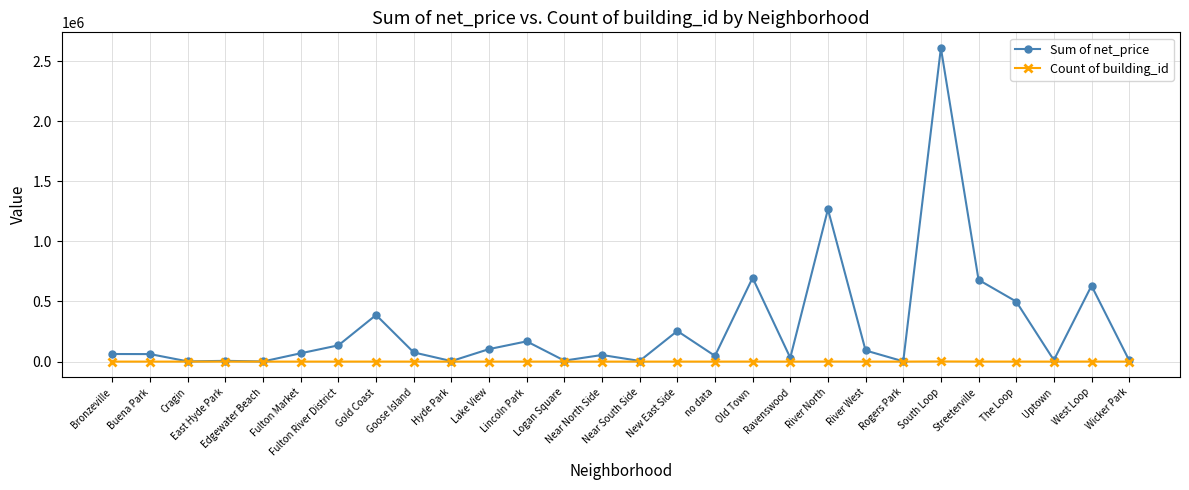

What position from the left is Near South Side?

15